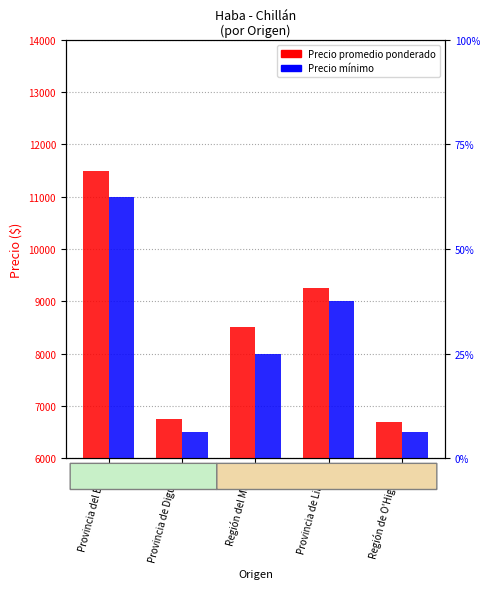

Which category has the lowest value across all series?

Provincia de Diguillín